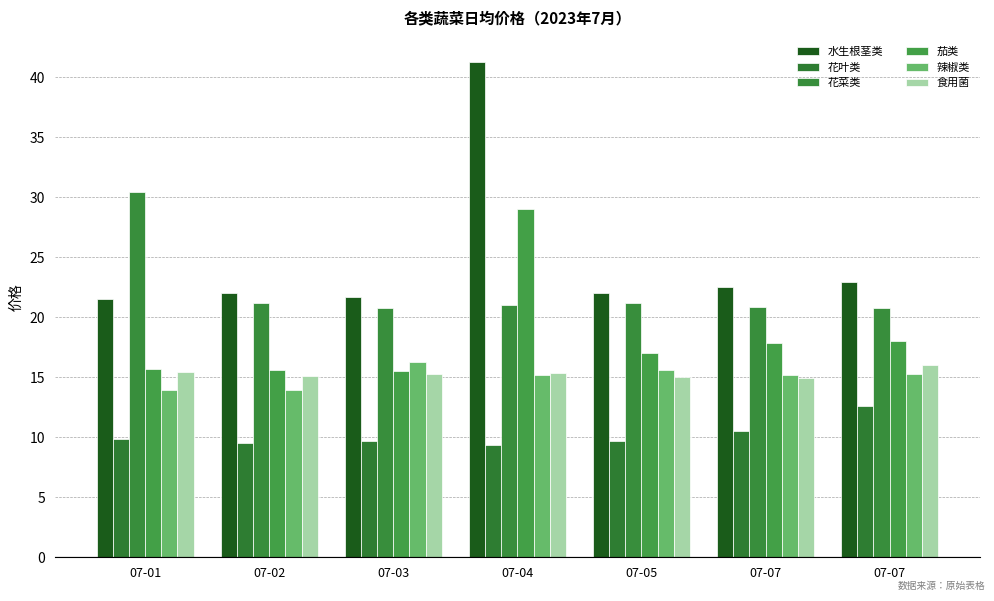

Rank the series by their maximum value, from highest to lowest.

水生根茎类, 花菜类, 茄类, 辣椒类, 食用菌, 花叶类